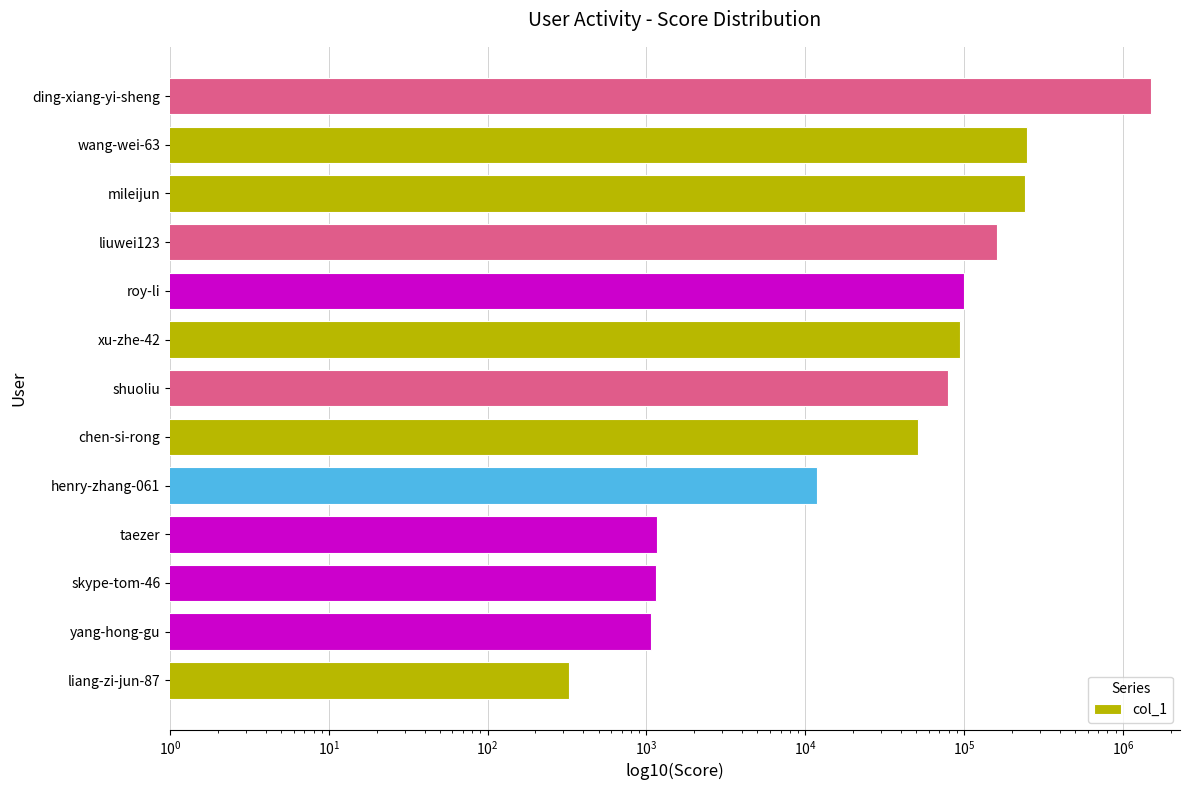

Is it true that the value at shuoliu is 78920?

True